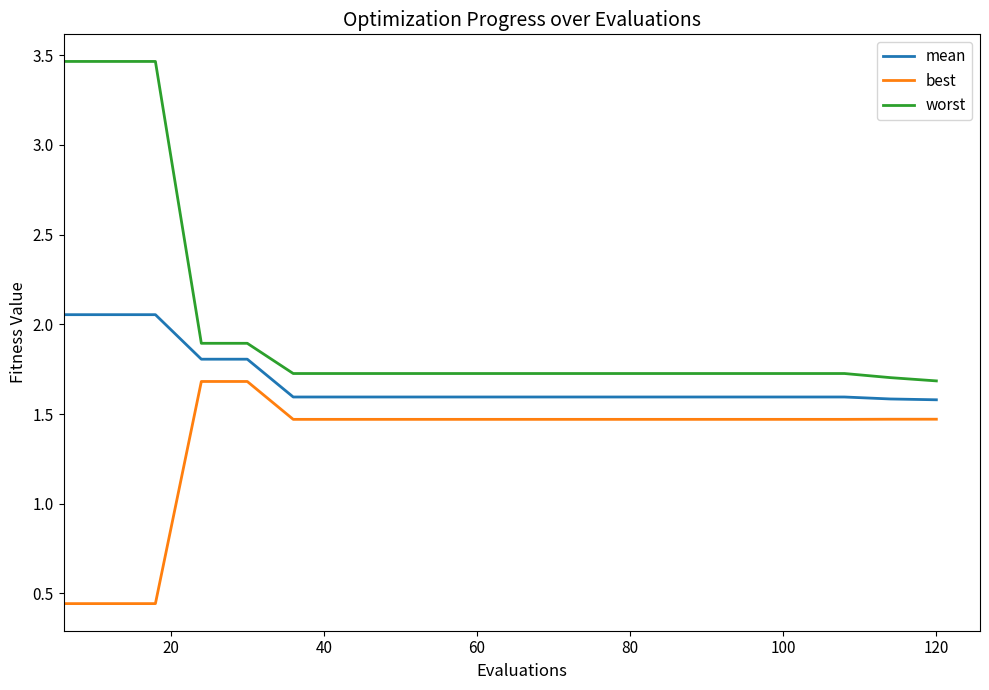

True or false: mean and best cross at least once.

False